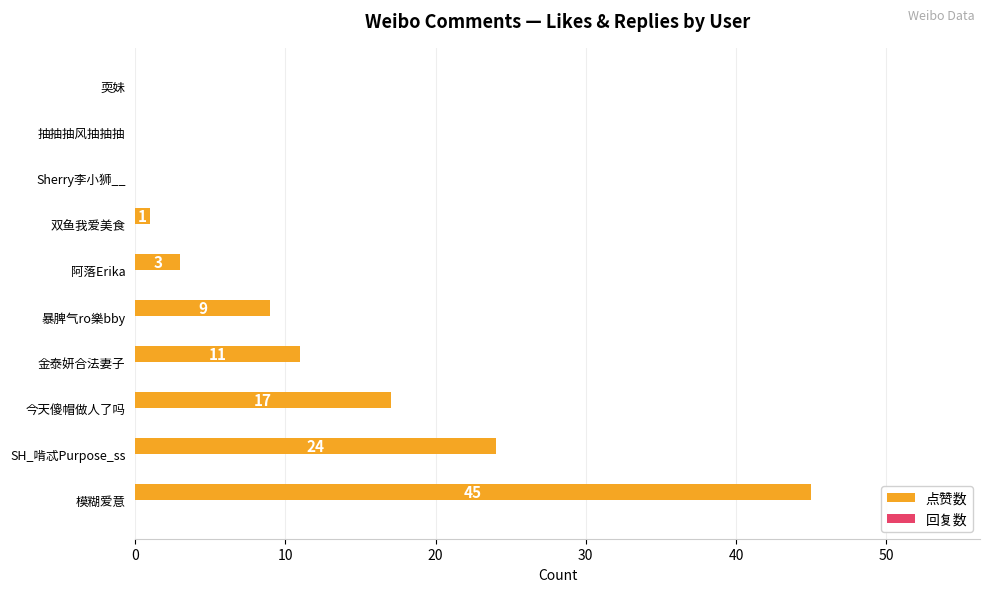

Reading top to bottom, extract all data points from this chart.

耎妹=0	抽抽抽风抽抽抽=0	Sherry李小狮__=0	双鱼我爱美食=1	阿落Erika=3	暴脾气ro樂bby=9	金泰妍合法妻子=11	今天傻帽做人了吗=17	SH_啃忒Purpose_ss=24	模糊爱意=45